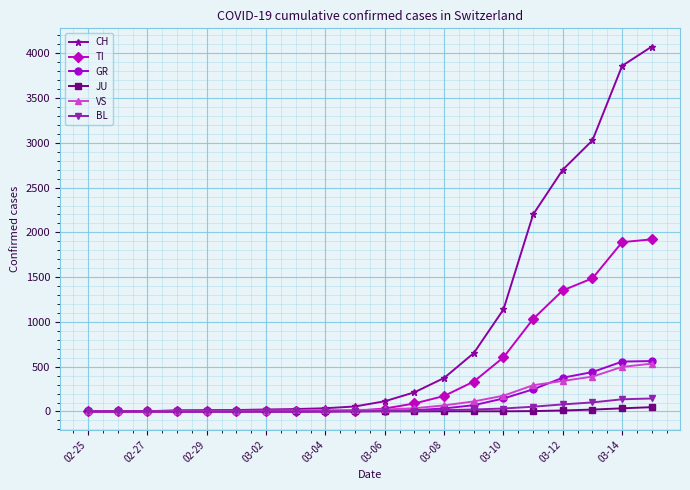

Which series has the widest spread of values?

CH